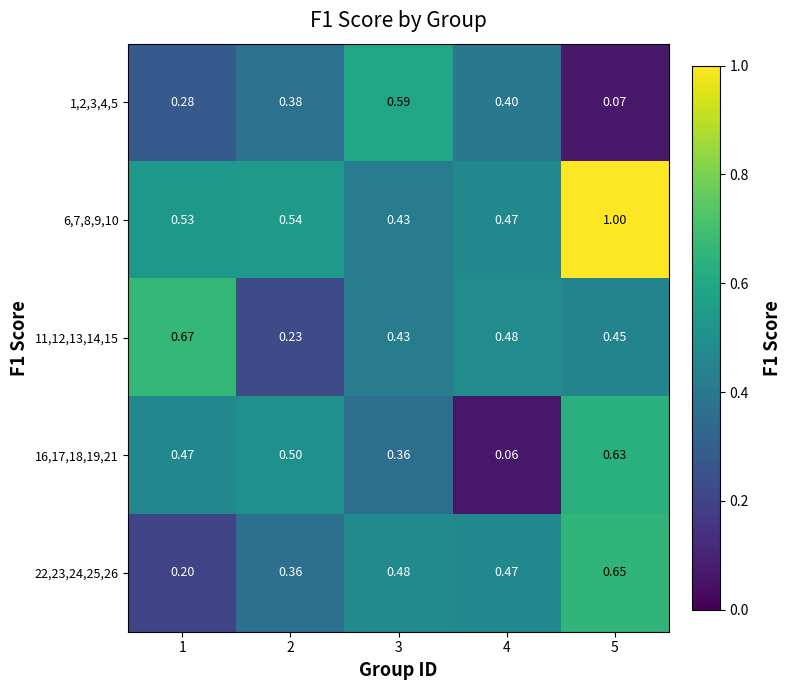

What is the difference between the highest and lowest values at 2?

0.3